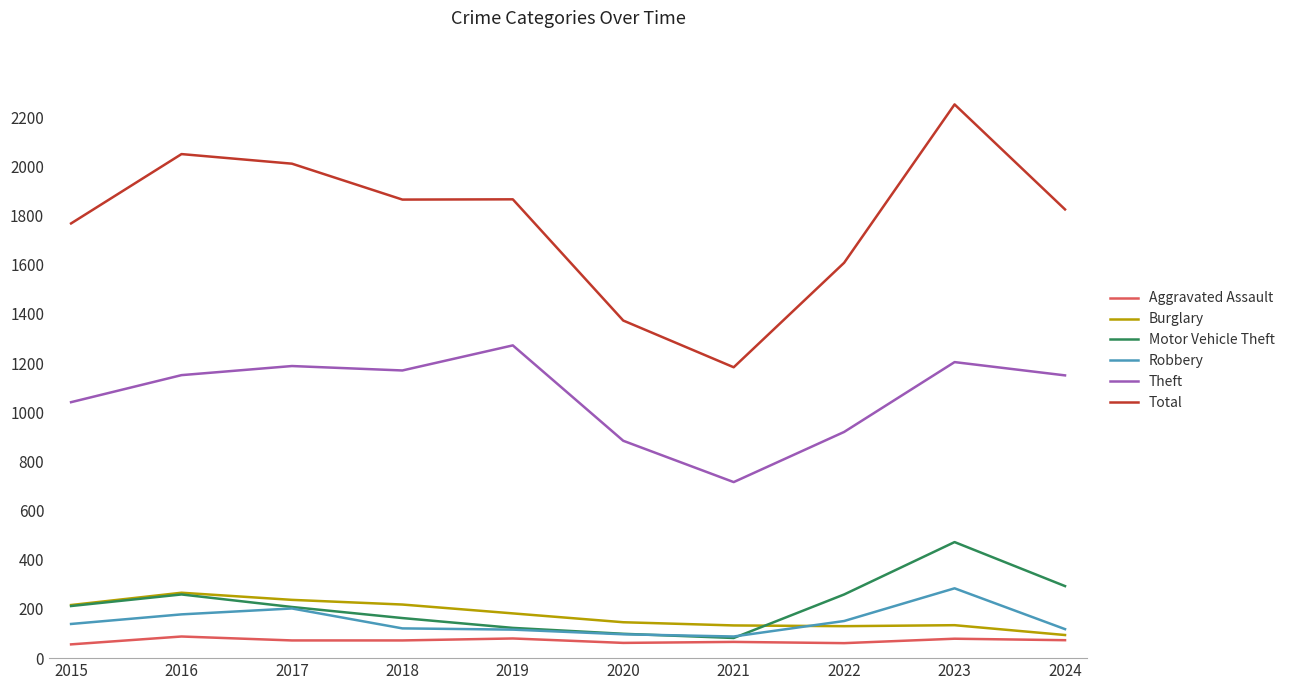

Which series changed the most between 2019 and 2023?

Total